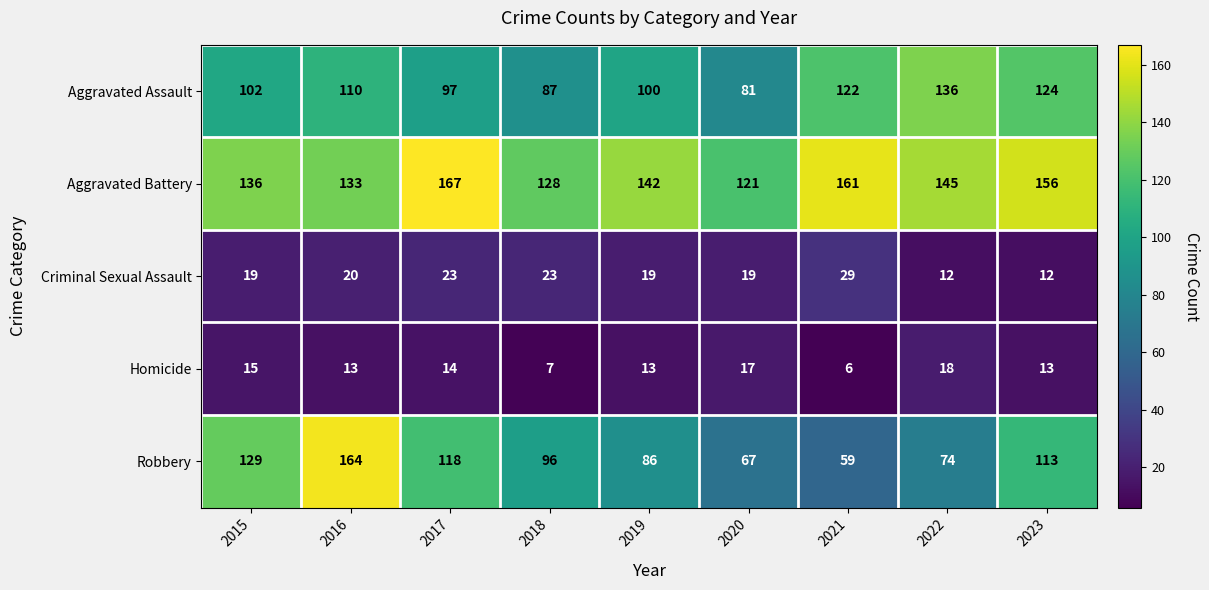

What is the minimum value for Aggravated Battery?

121